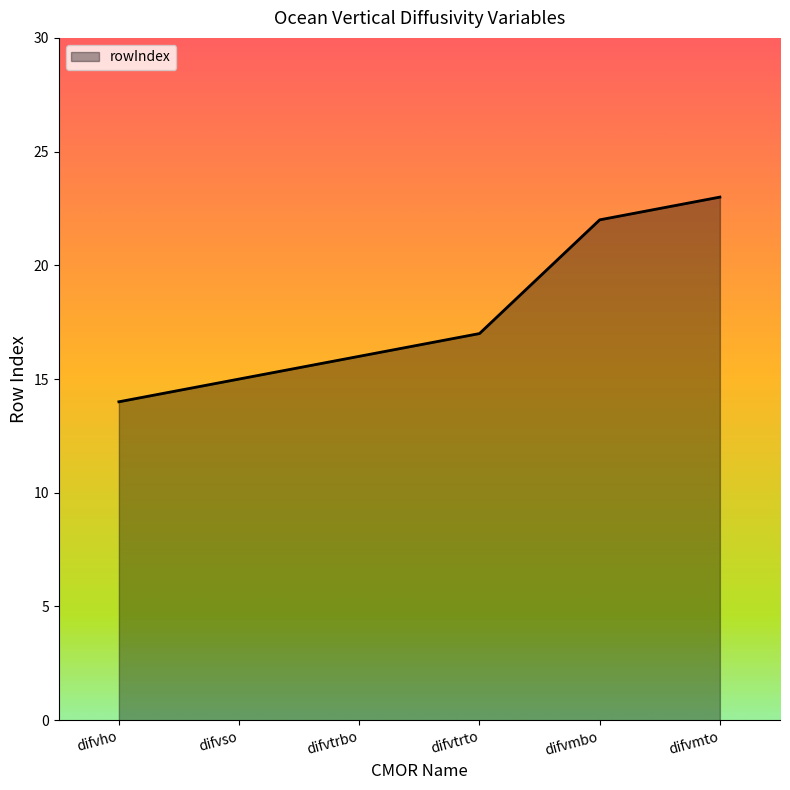

At which label is the value closest to 18?

difvtrto